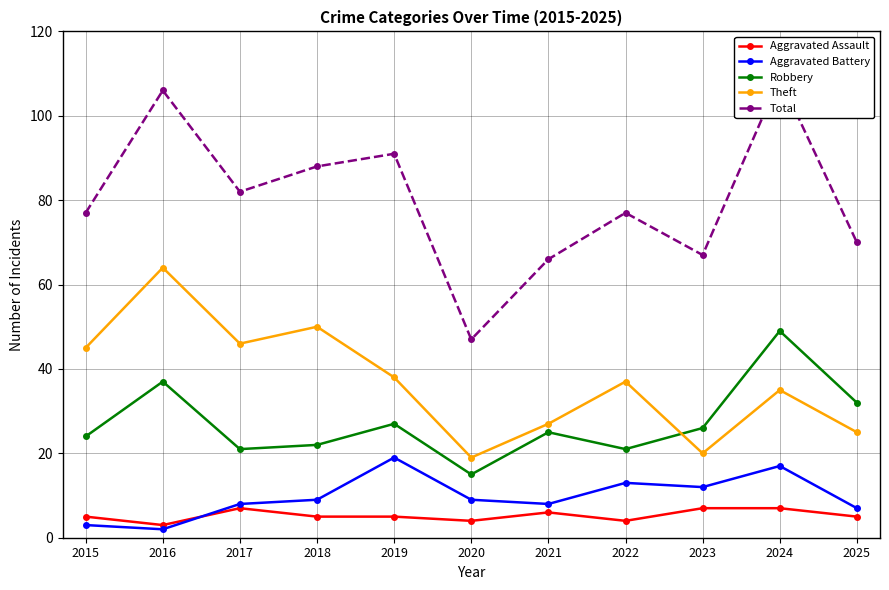

What is the approximate value of Aggravated Battery at 2020, to the nearest 10?

10